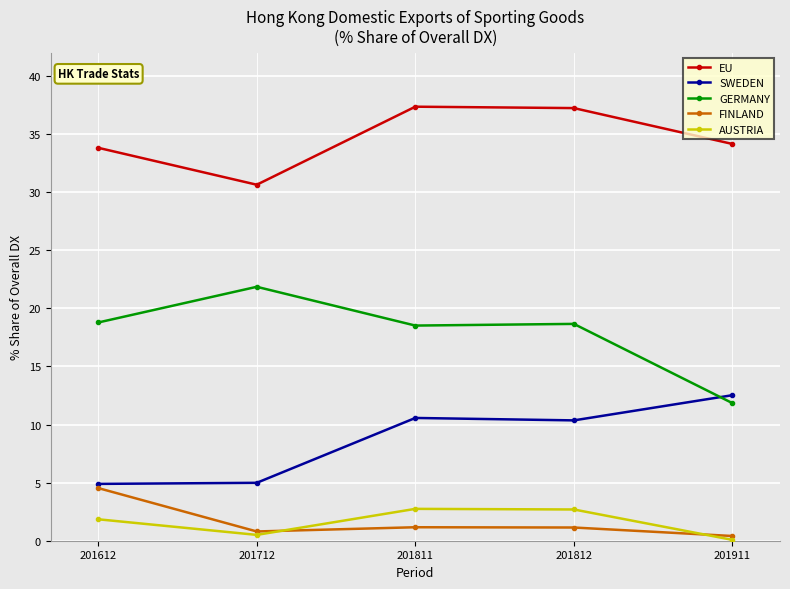

Is the value of FINLAND at 201712 greater than the value of SWEDEN at 201612?

No